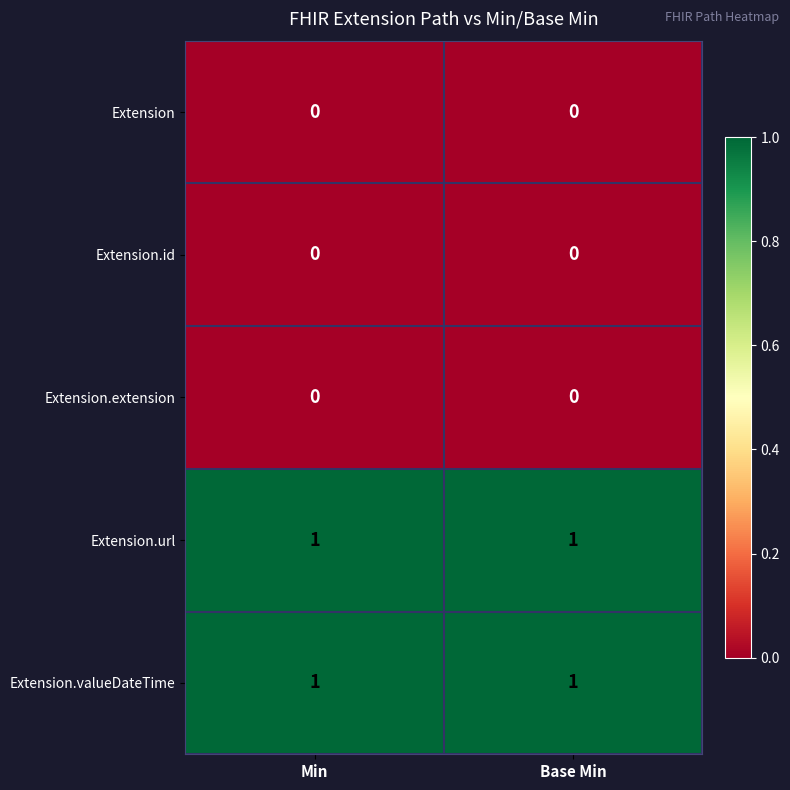

The Extension.valueDateTime series shows 1 at Base Min. True or false?

True